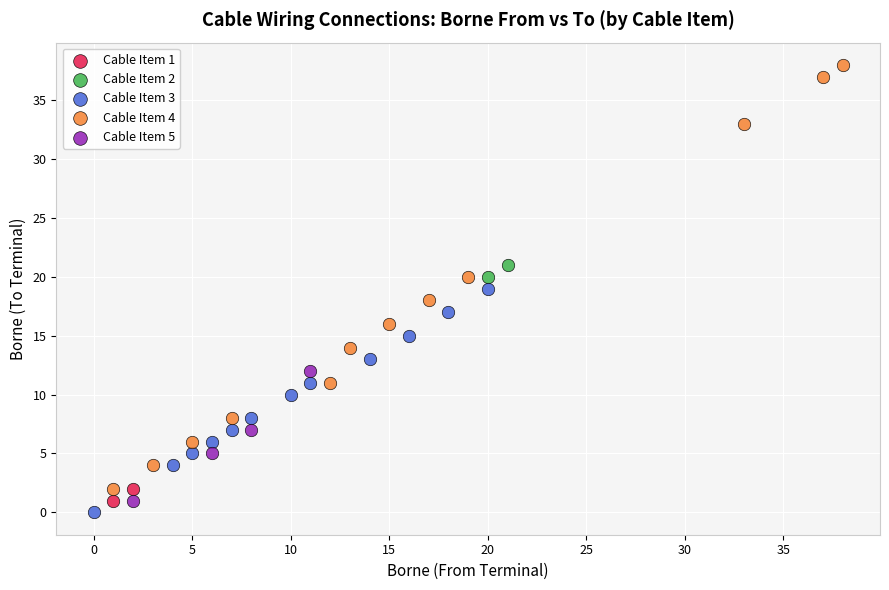

Which series has the largest Y range (max minus min)?

Cable Item 4